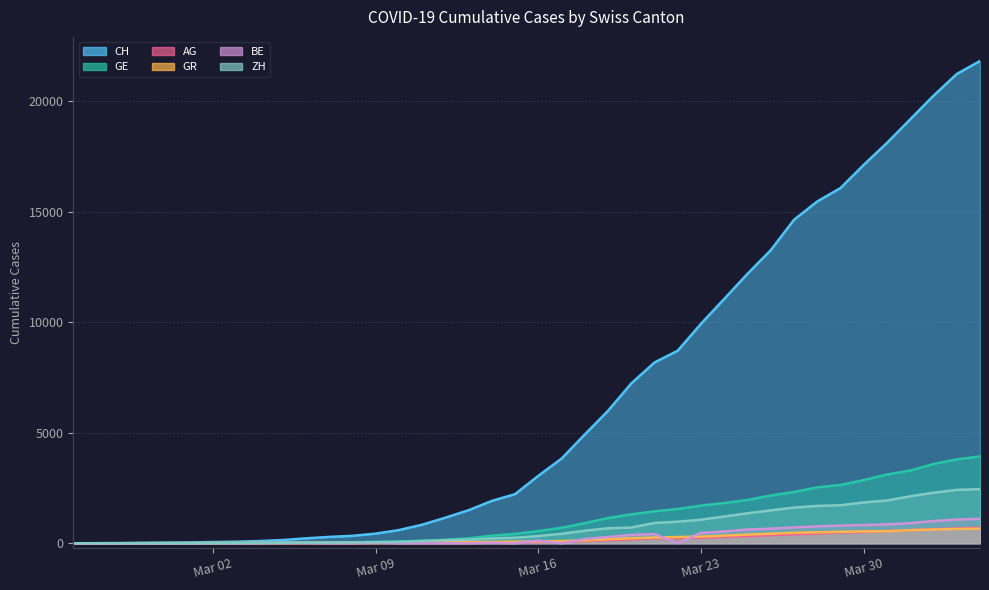

What is the greatest value displayed?

21806